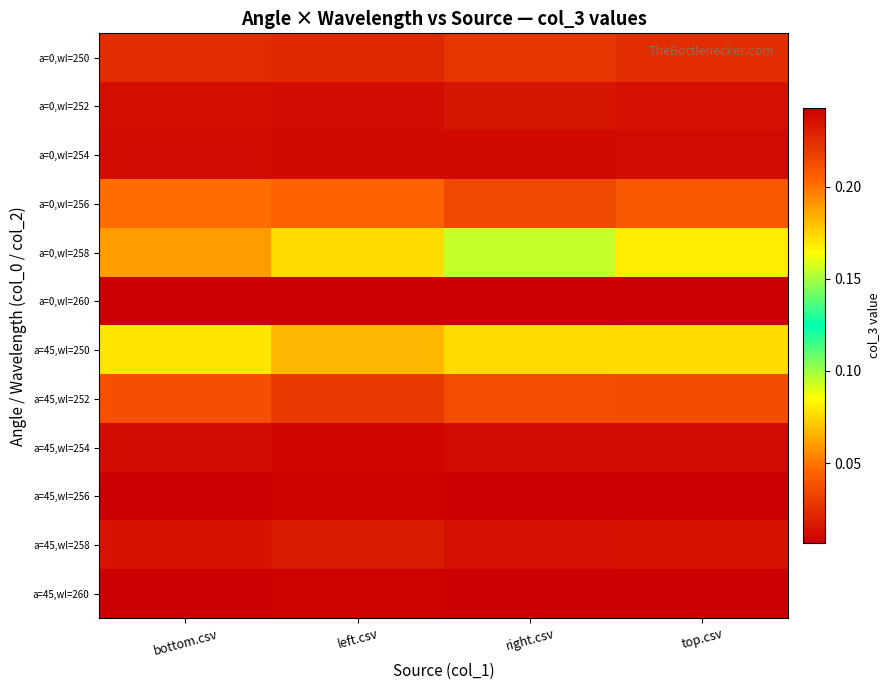

Reading right to left, transcribe all the data shown in this chart.

a=0,wl=250: top.csv=0.0	right.csv=0.0	left.csv=0.0	bottom.csv=0.0
a=0,wl=252: top.csv=0.0	right.csv=0.0	left.csv=0.0	bottom.csv=0.0
a=0,wl=254: top.csv=0.0	right.csv=0.0	left.csv=0.0	bottom.csv=0.0
a=0,wl=256: top.csv=0.0	right.csv=0.0	left.csv=0.0	bottom.csv=0.0
a=0,wl=258: top.csv=0.2	right.csv=0.2	left.csv=0.2	bottom.csv=0.2
a=0,wl=260: top.csv=0.2	right.csv=0.2	left.csv=0.2	bottom.csv=0.2
a=45,wl=250: top.csv=0.1	right.csv=0.1	left.csv=0.1	bottom.csv=0.1
a=45,wl=252: top.csv=0.0	right.csv=0.0	left.csv=0.0	bottom.csv=0.0
a=45,wl=254: top.csv=0.0	right.csv=0.0	left.csv=0.0	bottom.csv=0.0
a=45,wl=256: top.csv=0.0	right.csv=0.0	left.csv=0.0	bottom.csv=0.0
a=45,wl=258: top.csv=0.0	right.csv=0.0	left.csv=0.0	bottom.csv=0.0
a=45,wl=260: top.csv=0.0	right.csv=0.0	left.csv=0.0	bottom.csv=0.0